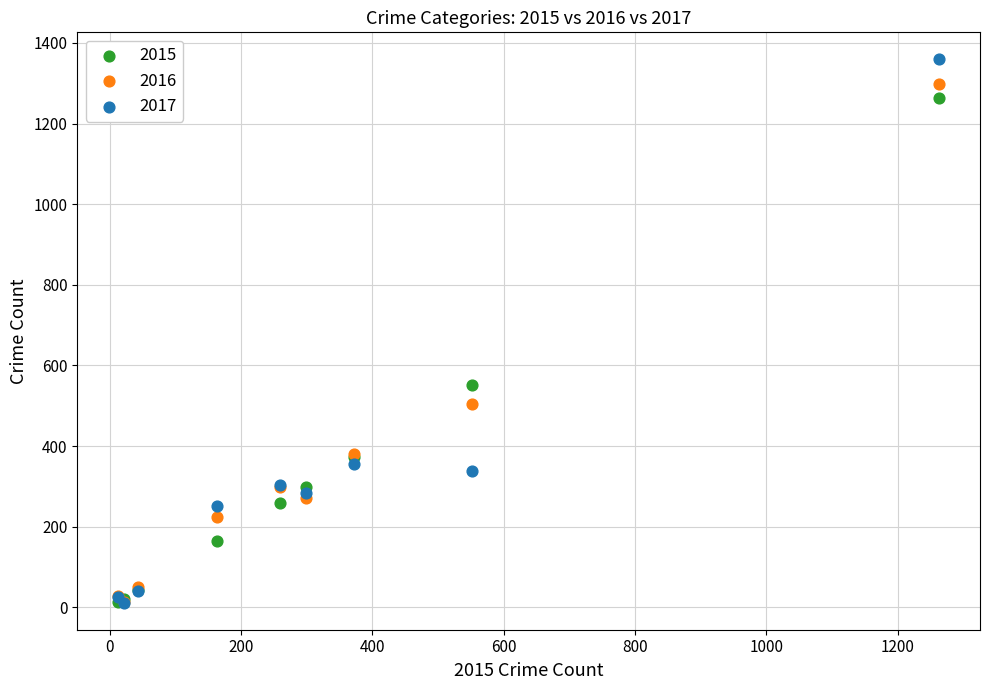

In the 2016 series, what Y value is closest to 655?

505